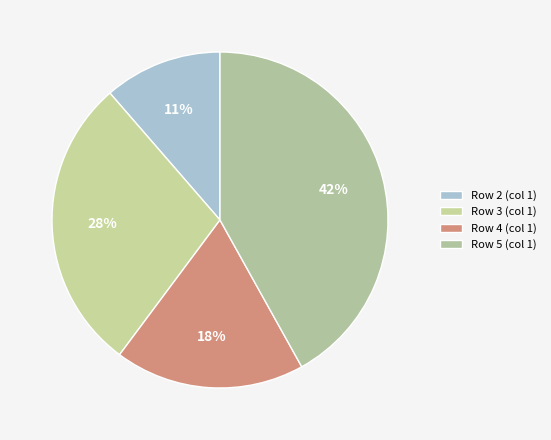

Which category has the biggest portion of the pie?

Row 5